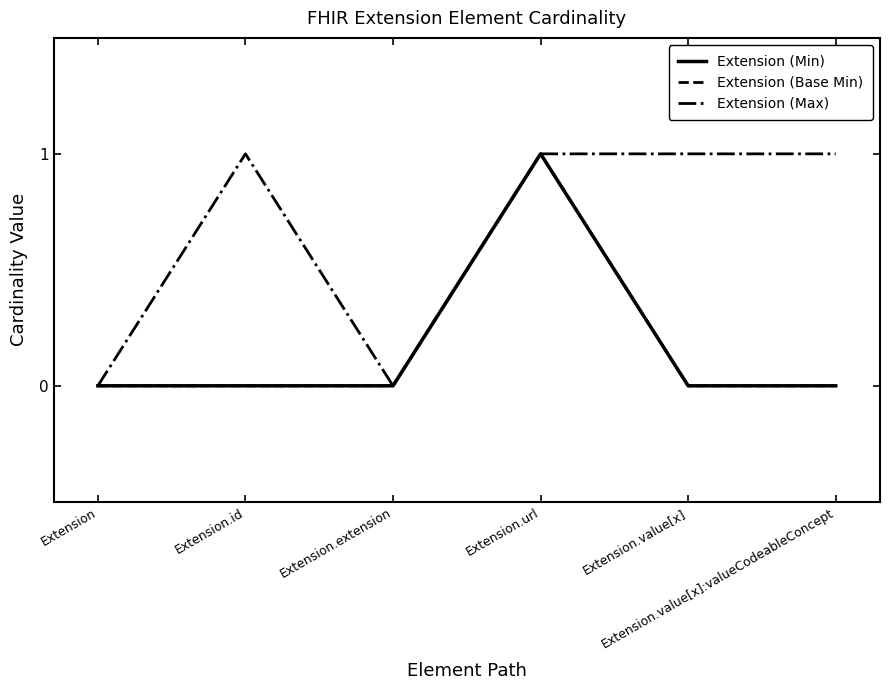

Does the chart display data point markers on the line(s)?

No